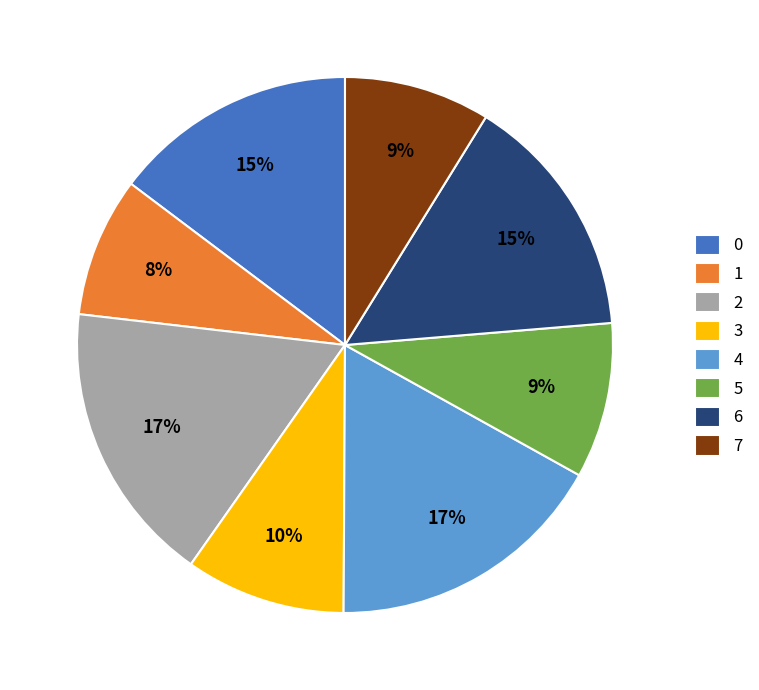

Combined, do 2 and 0 account for over 50%?

No